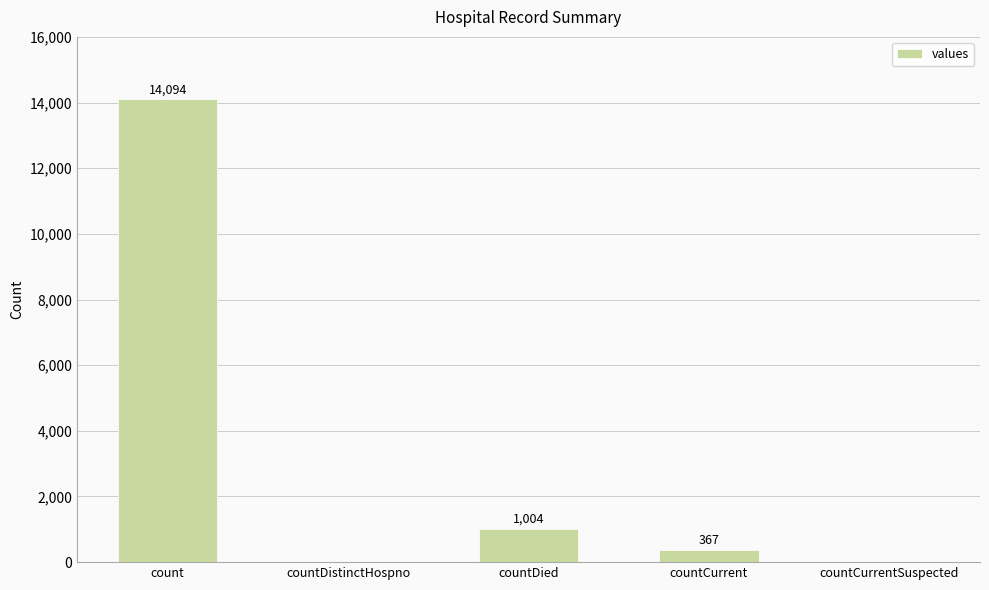

What is the sum of all values?

15465